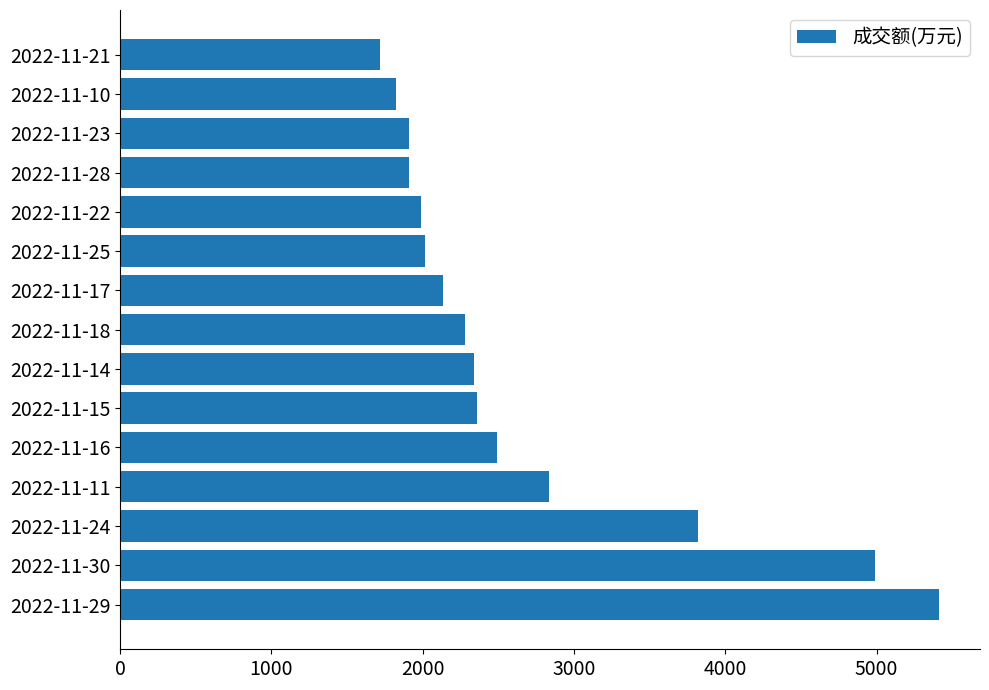

What is the change in value from 2022-11-16 to 2022-11-23?

-585